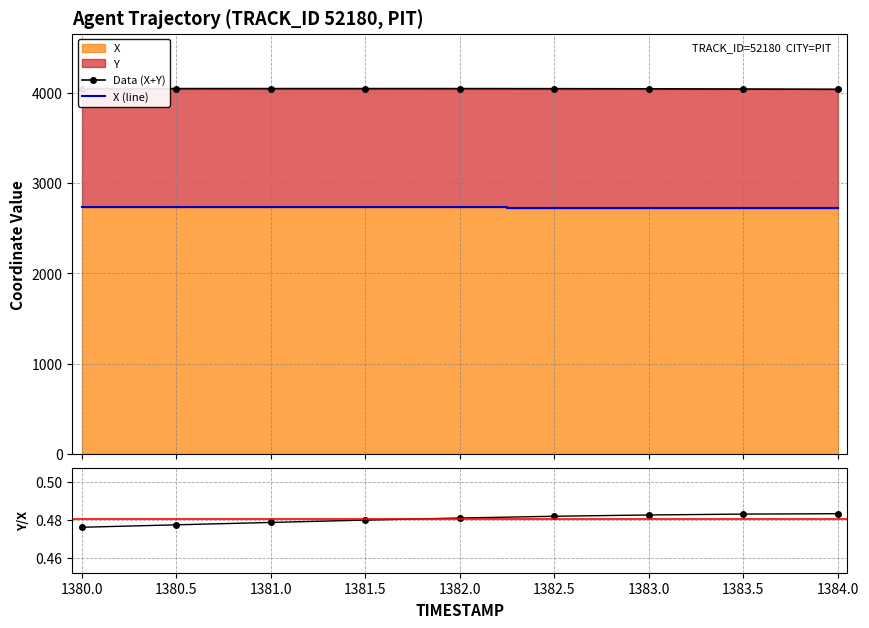

True or false: Data (X+Y) and X (line) cross at least once.

False